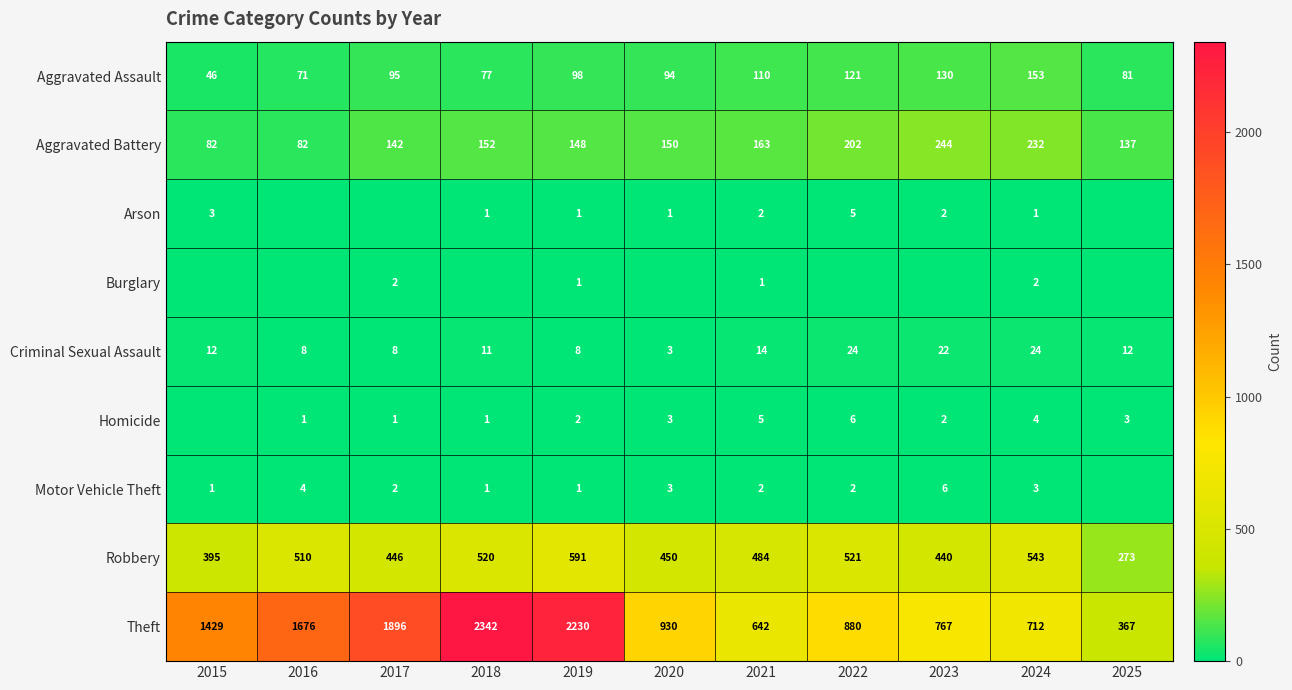

Which category has the lowest value in the Theft series?

2025